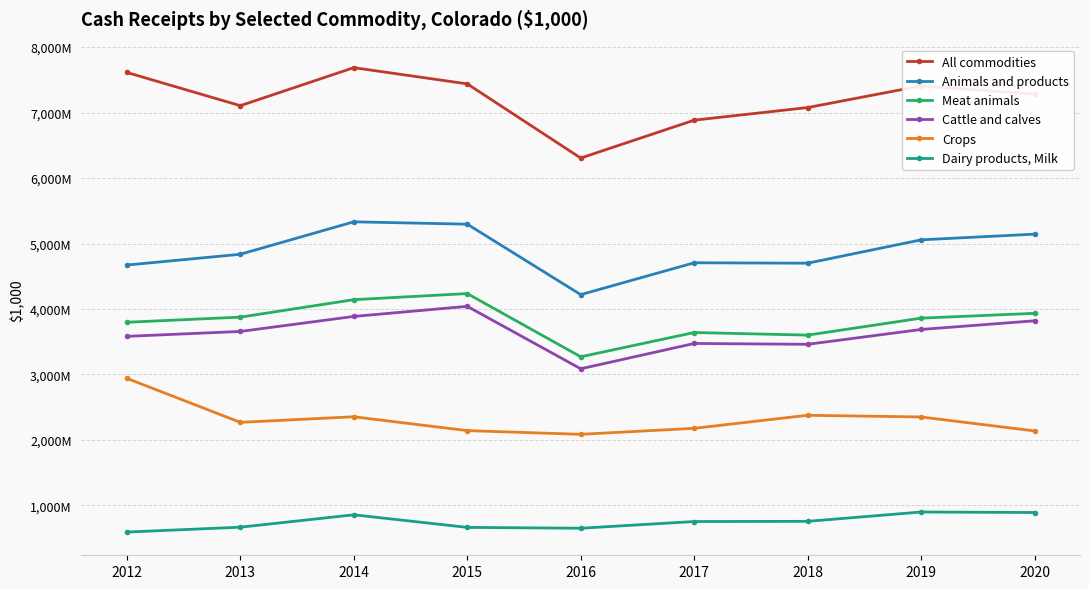

The value of Animals and products at 2016 is 4219087. True or false?

True